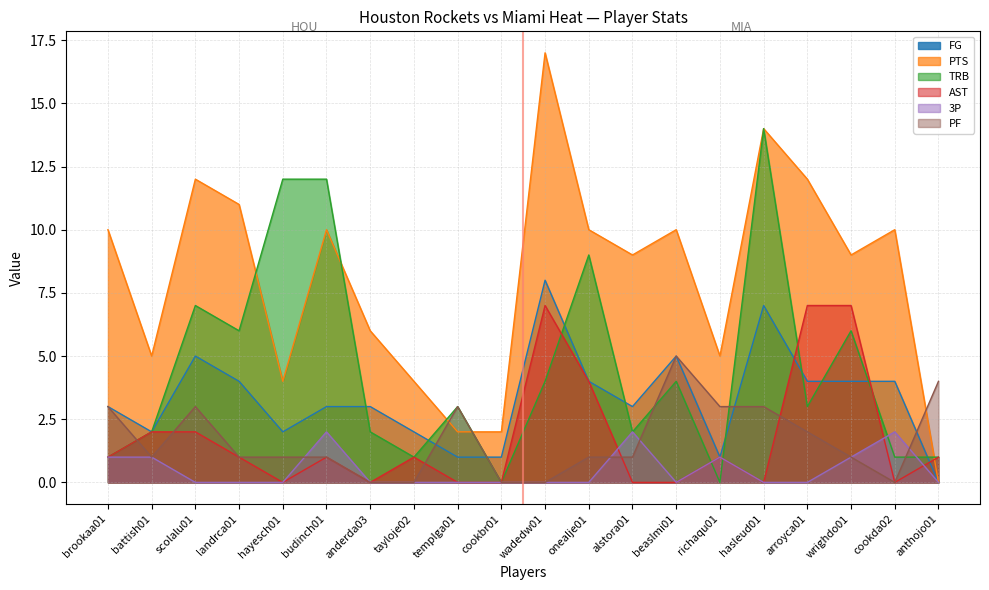

What is the difference between the second highest and second lowest values in the 3P series?

2